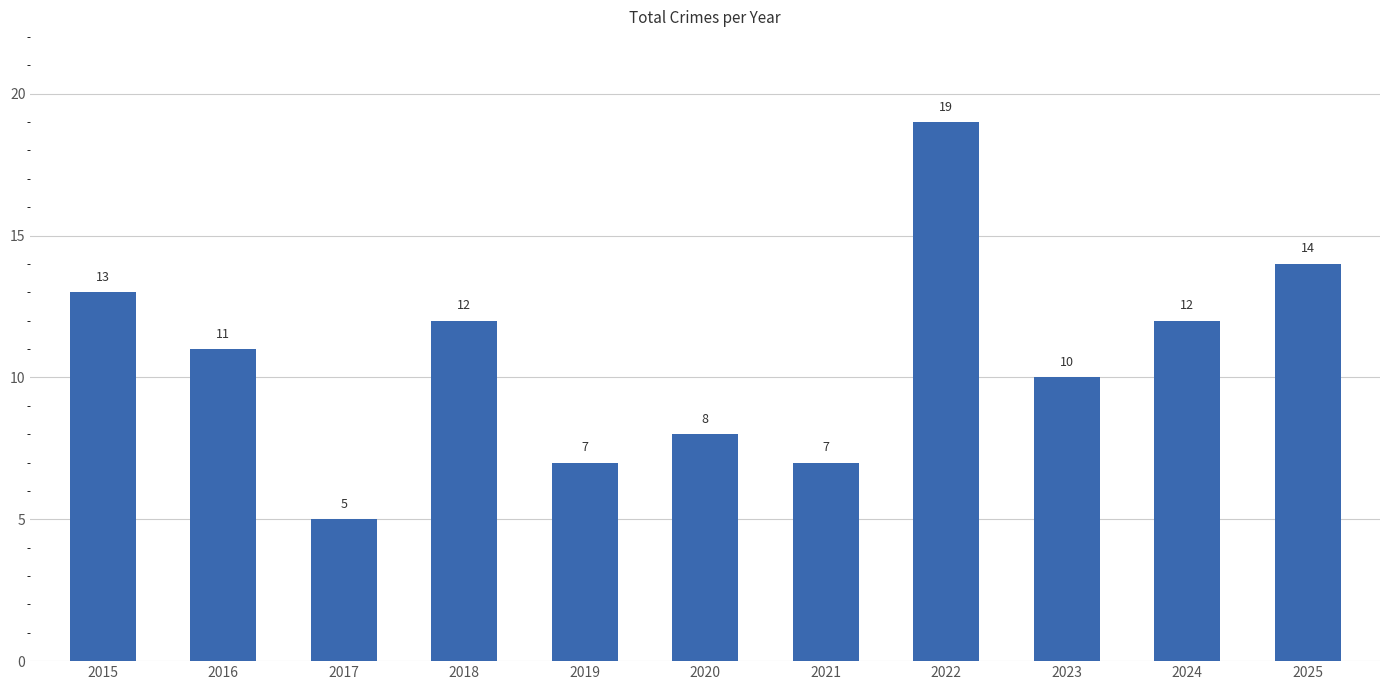

Reading left to right, list all the values displayed in this chart.

2015=13	2016=11	2017=5	2018=12	2019=7	2020=8	2021=7	2022=19	2023=10	2024=12	2025=14